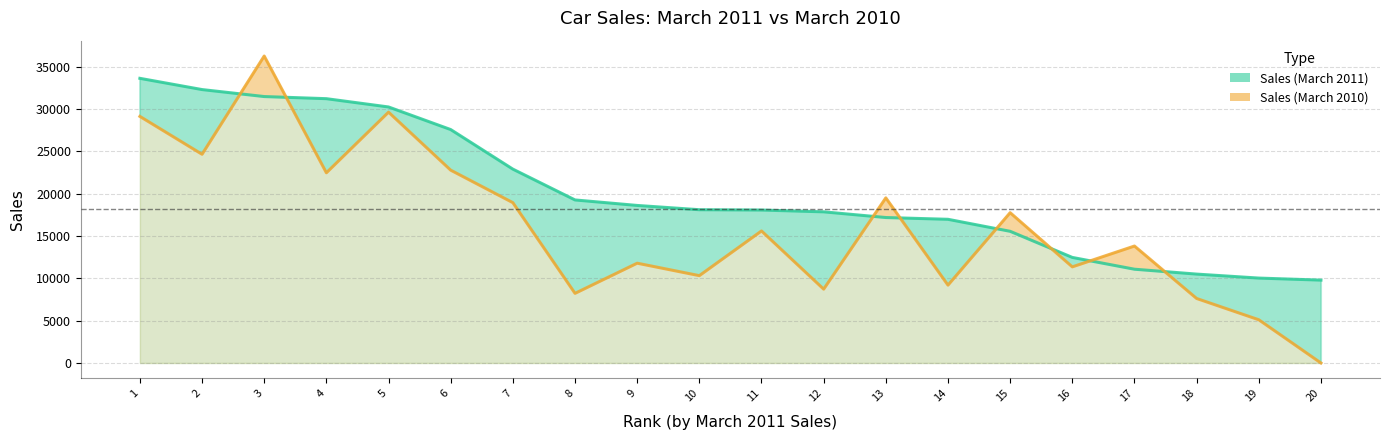

Where do Sales (March 2011) and Sales (March 2010) first cross each other?

2 and 3